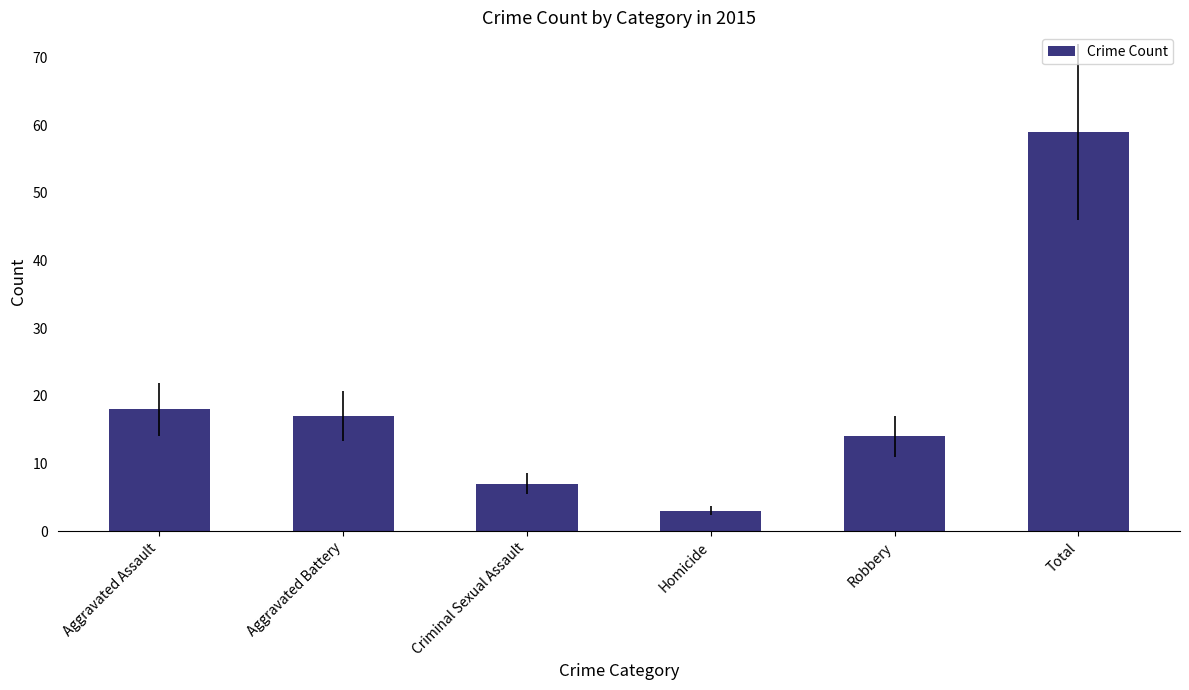

Are the bars horizontal?

No